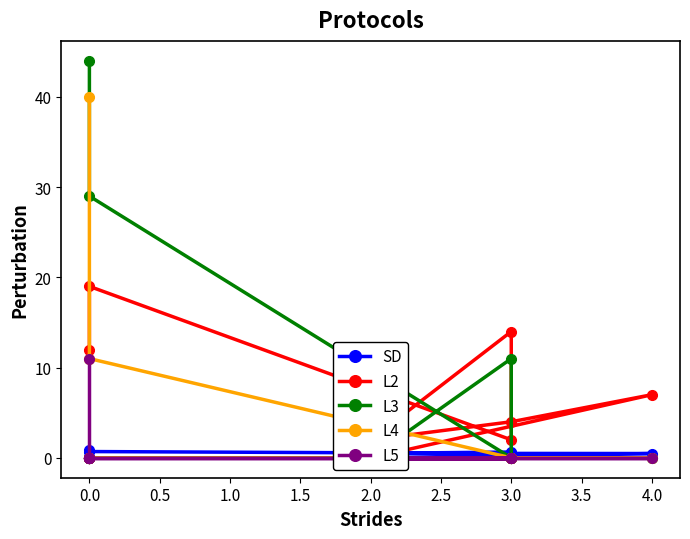

True or false: L5 has more than 0 interior local peaks.

False